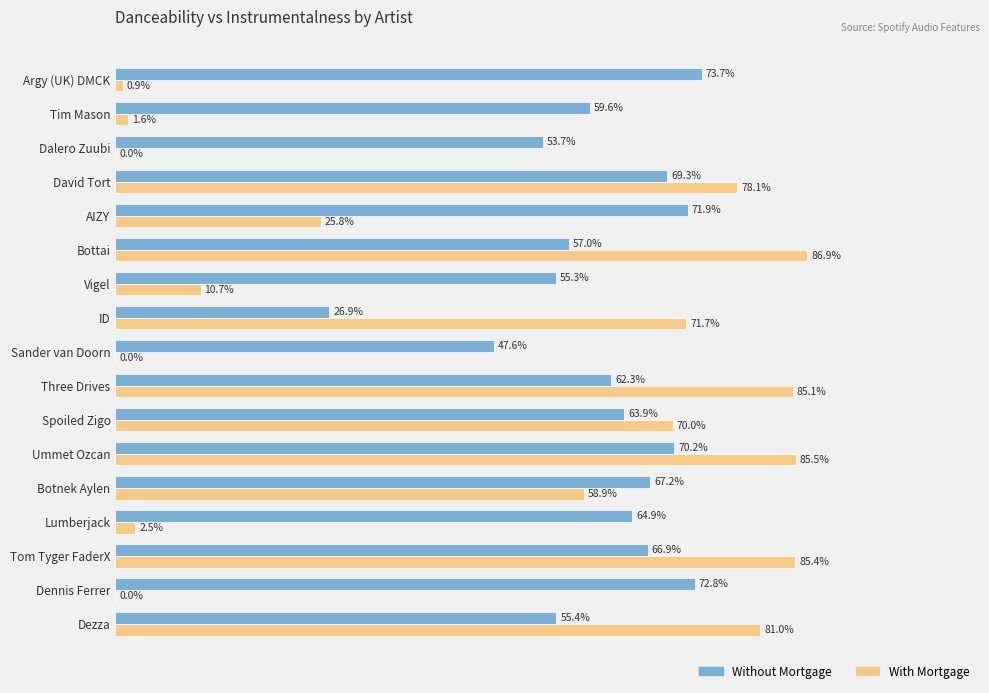

What are all the series names shown in the legend?

Without Mortgage, With Mortgage